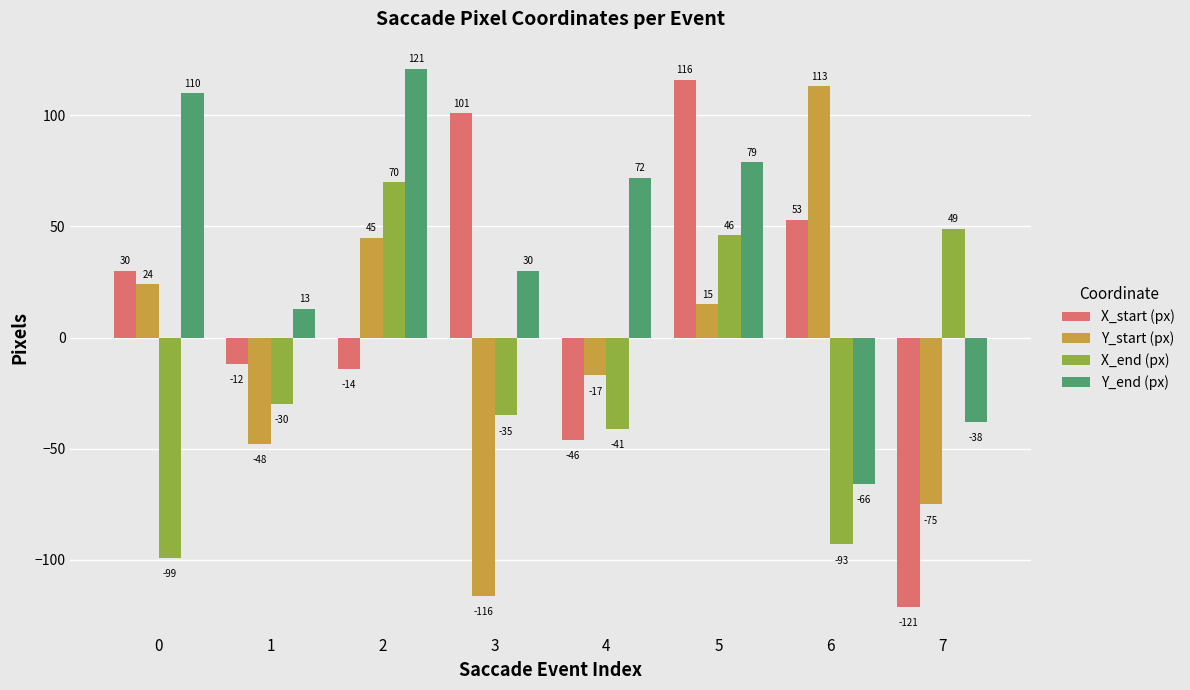

Is the value of Y_end (px) at 7 greater than the value of Y_start (px) at 7?

Yes